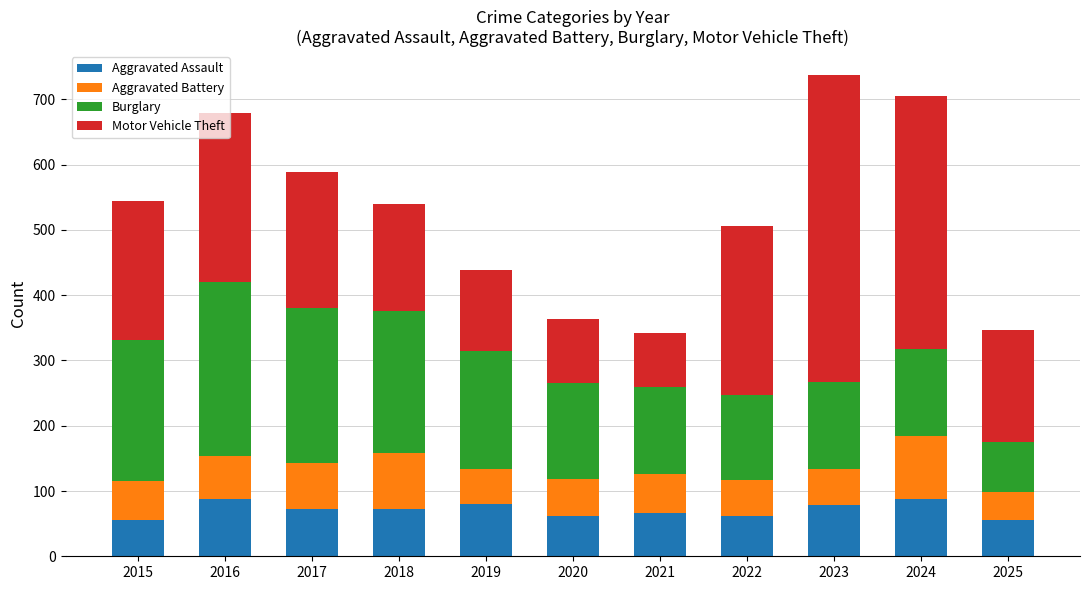

What is the total value across all series at 2019?

438